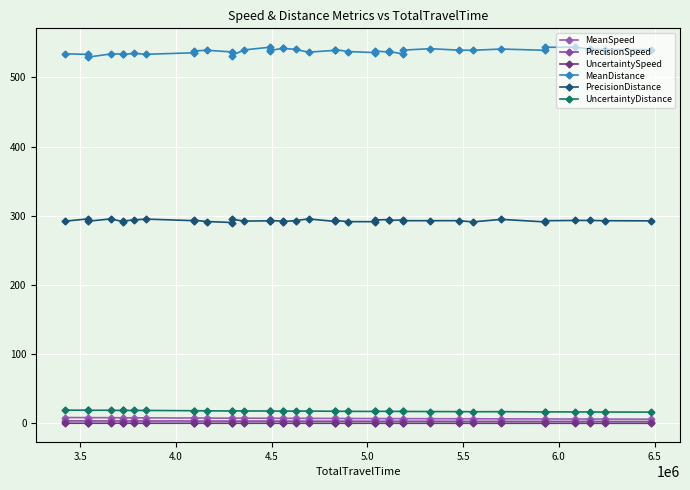

What are all the series names shown in the legend?

MeanSpeed, PrecisionSpeed, UncertaintySpeed, MeanDistance, PrecisionDistance, UncertaintyDistance